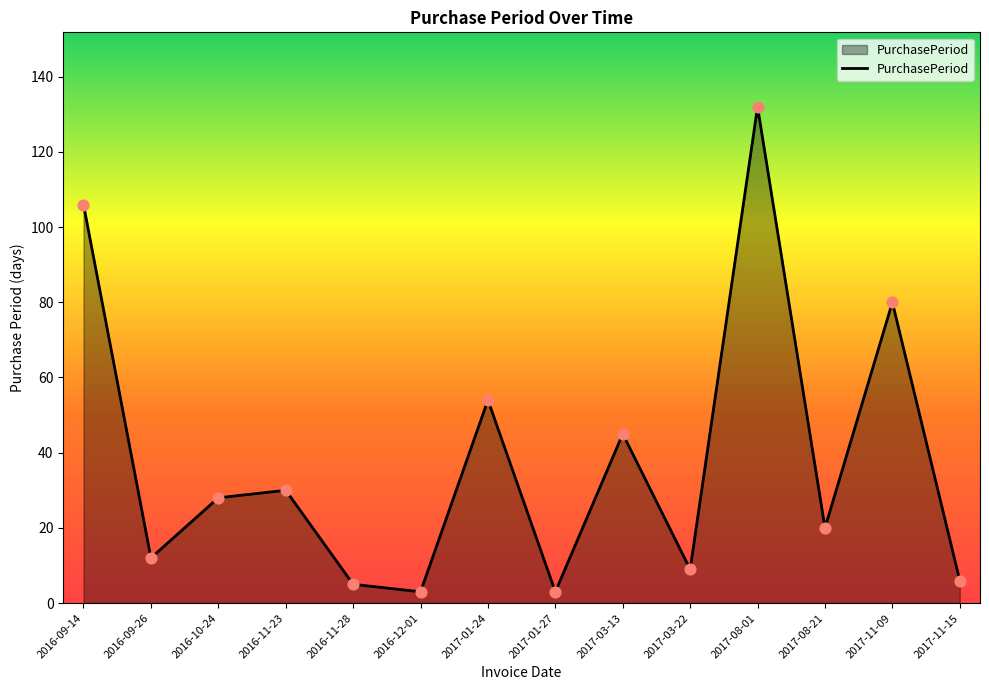

What is the change in value from 2016-09-14 to 2017-01-24?

-52